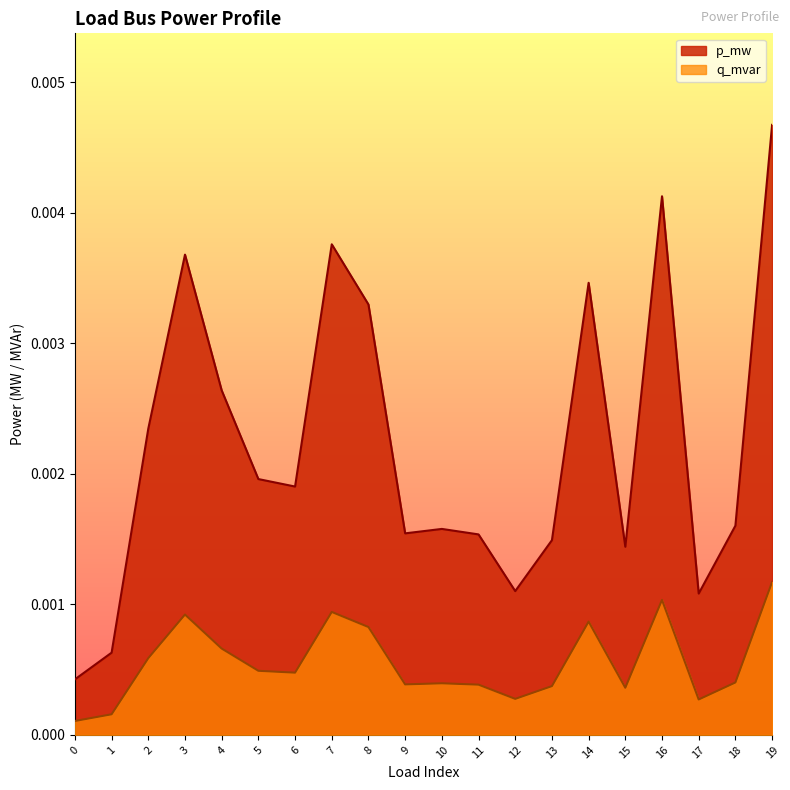

At how many categories does at least one series exceed 0?

20